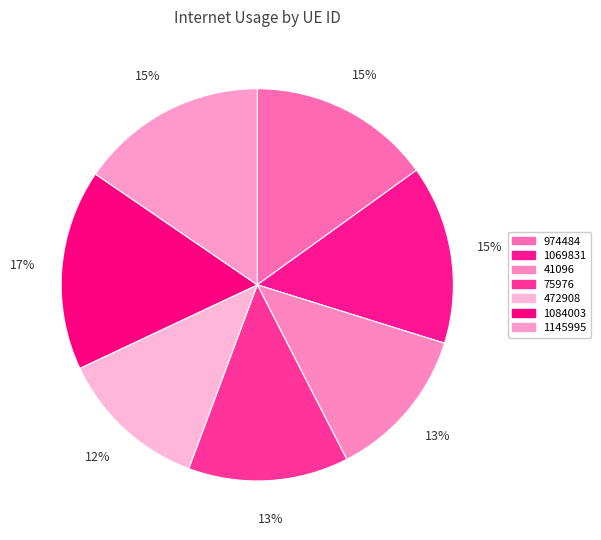

To the nearest percent, what is the combined percentage of 974484 and 1069831?

30%